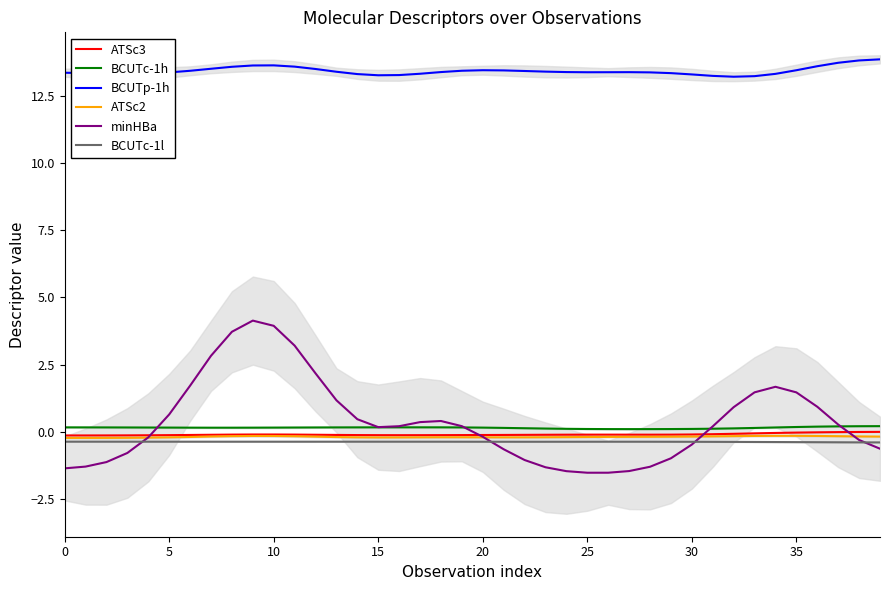

True or false: BCUTp-1h has more than 0 interior local peaks.

True